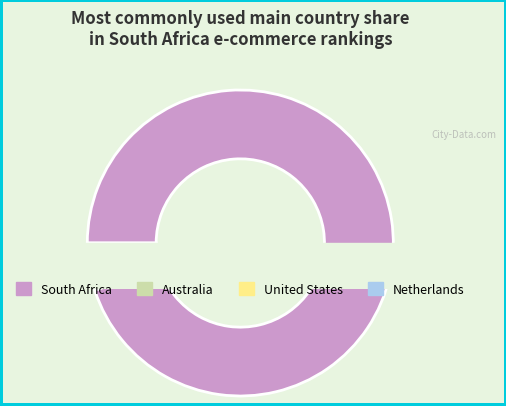

Does South Africa represent more than half of the total?

Yes